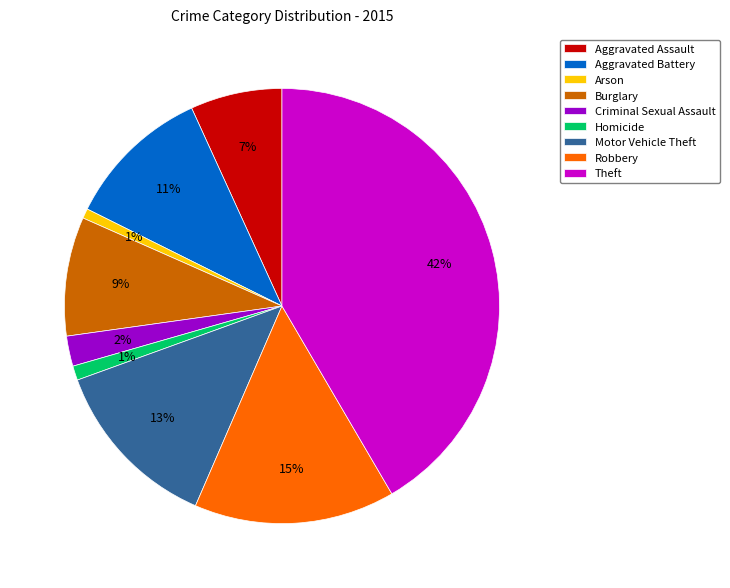

Is the sum of Motor Vehicle Theft and Aggravated Assault greater than half?

No